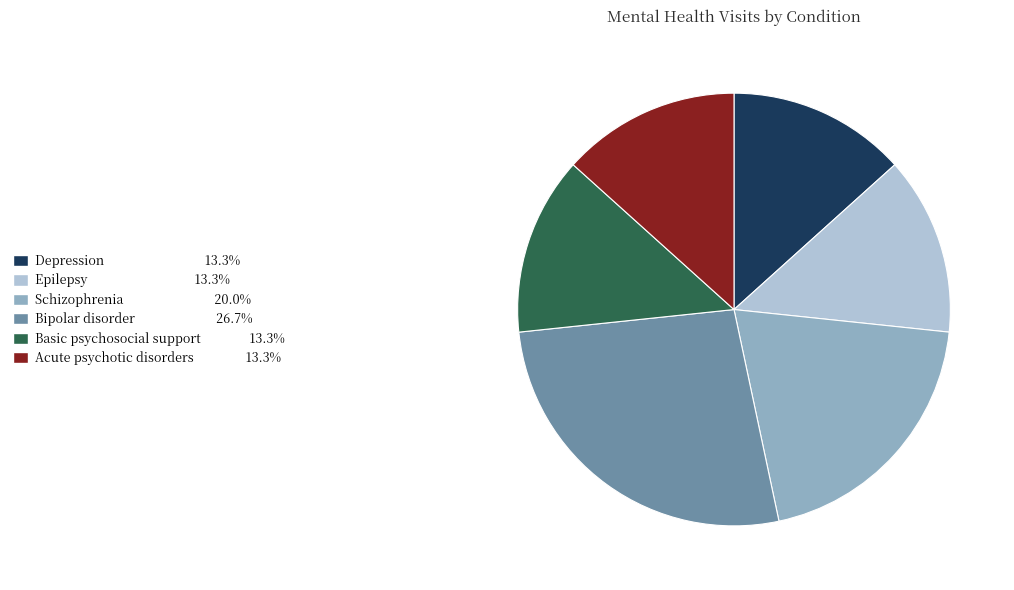

Is there any slice that represents more than half of the pie?

No